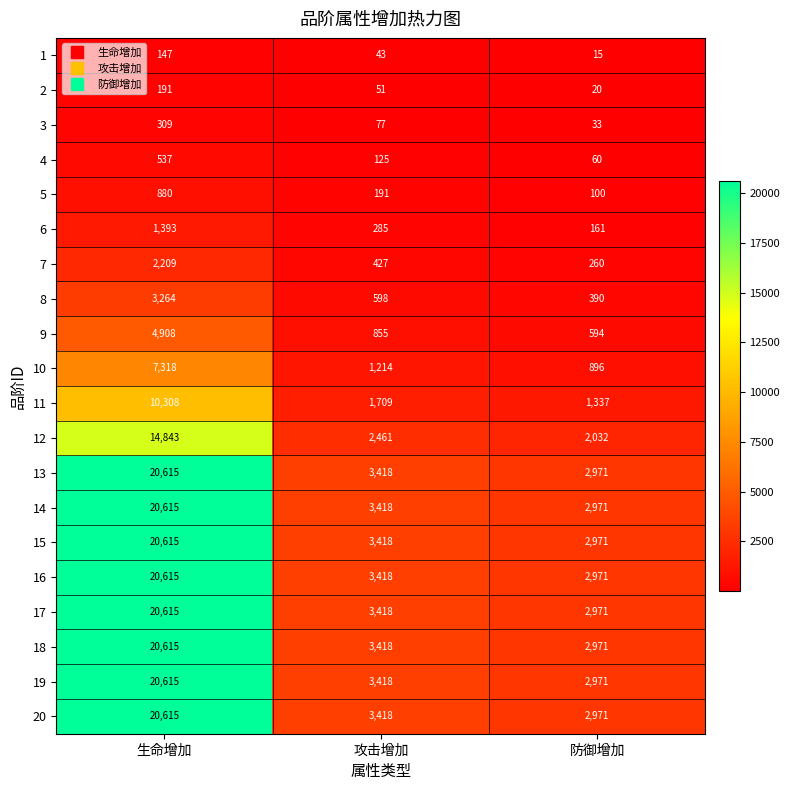

What is the difference between the 16 values at 防御增加 and 攻击增加?

447